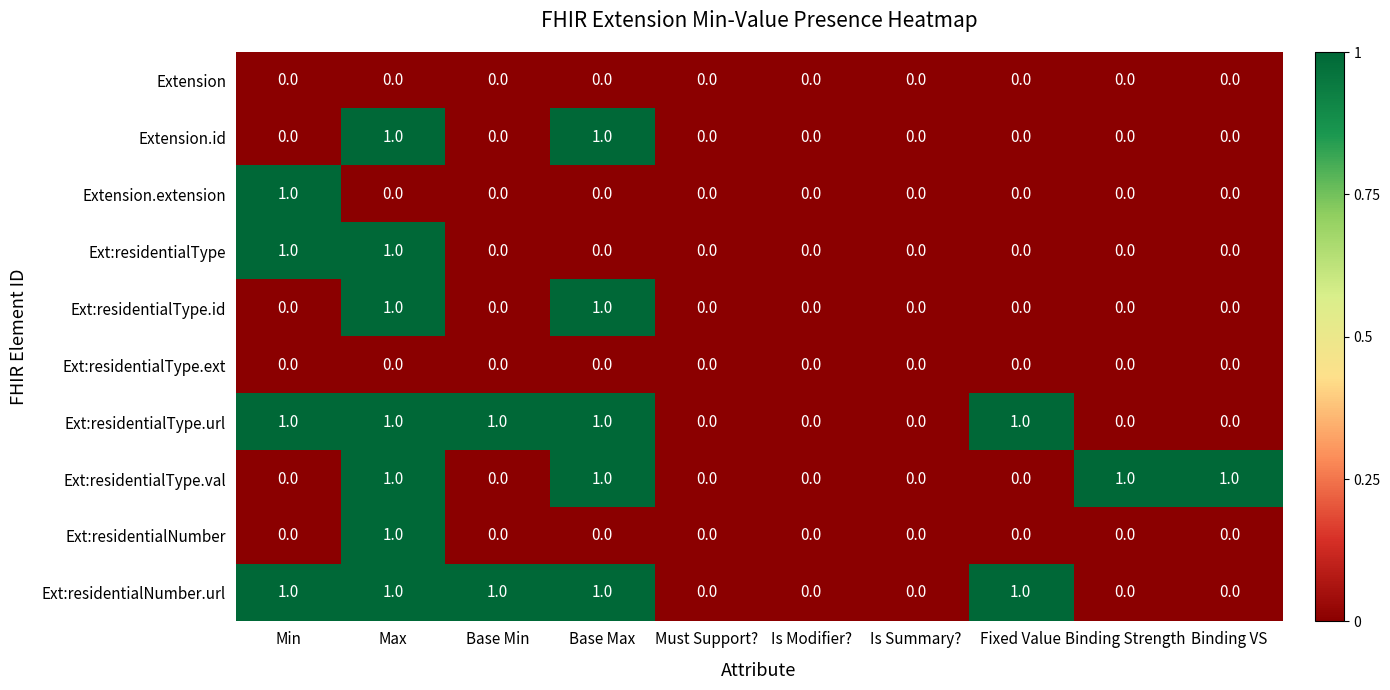

True or false: Ext:residentialType.id has a value of 0 at Is Summary?.

True